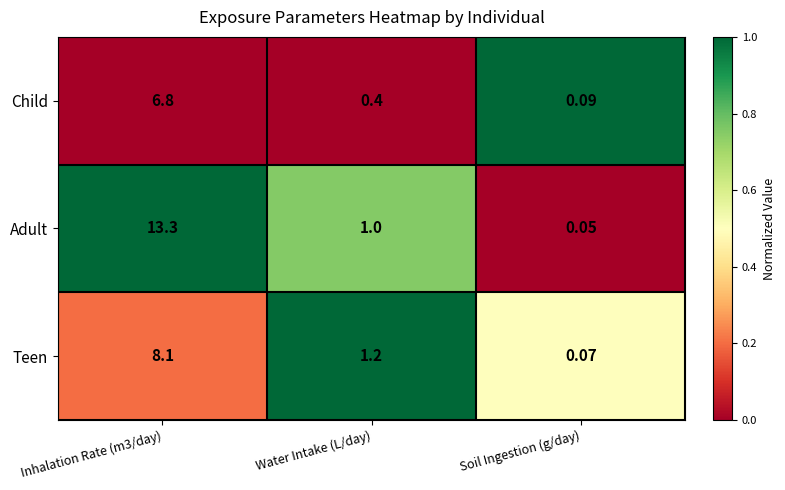

Is the value of Teen at Inhalation Rate (m3/day) greater than the value of Child at Inhalation Rate (m3/day)?

Yes